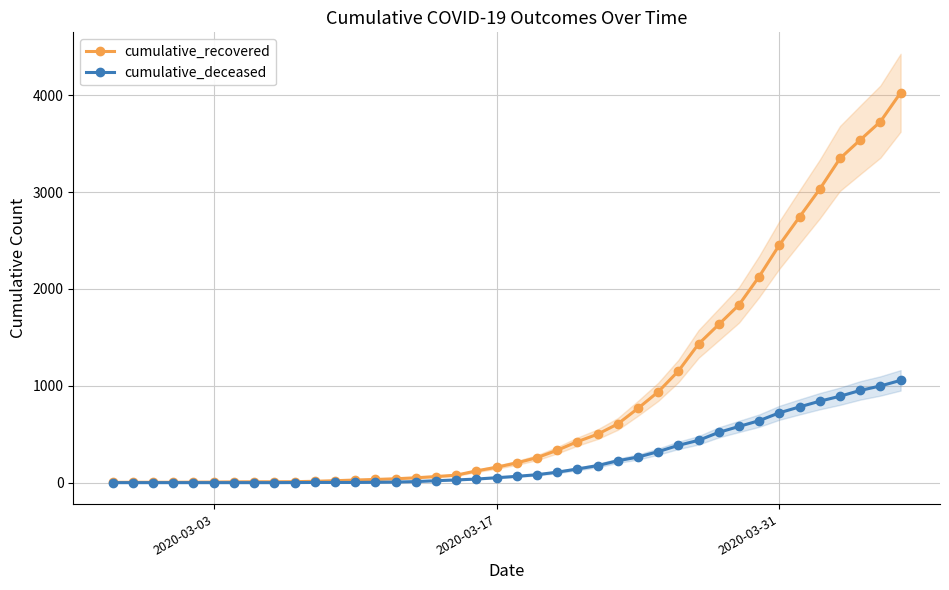

List the series in order of their overall mean, highest first.

cumulative_recovered, cumulative_deceased